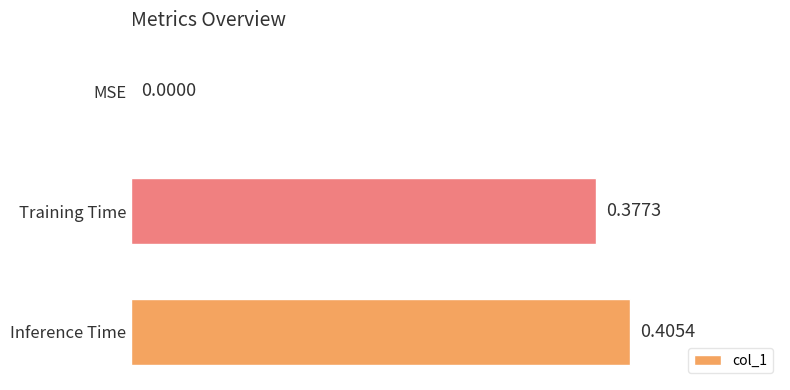

What is the sum of all values?

0.8